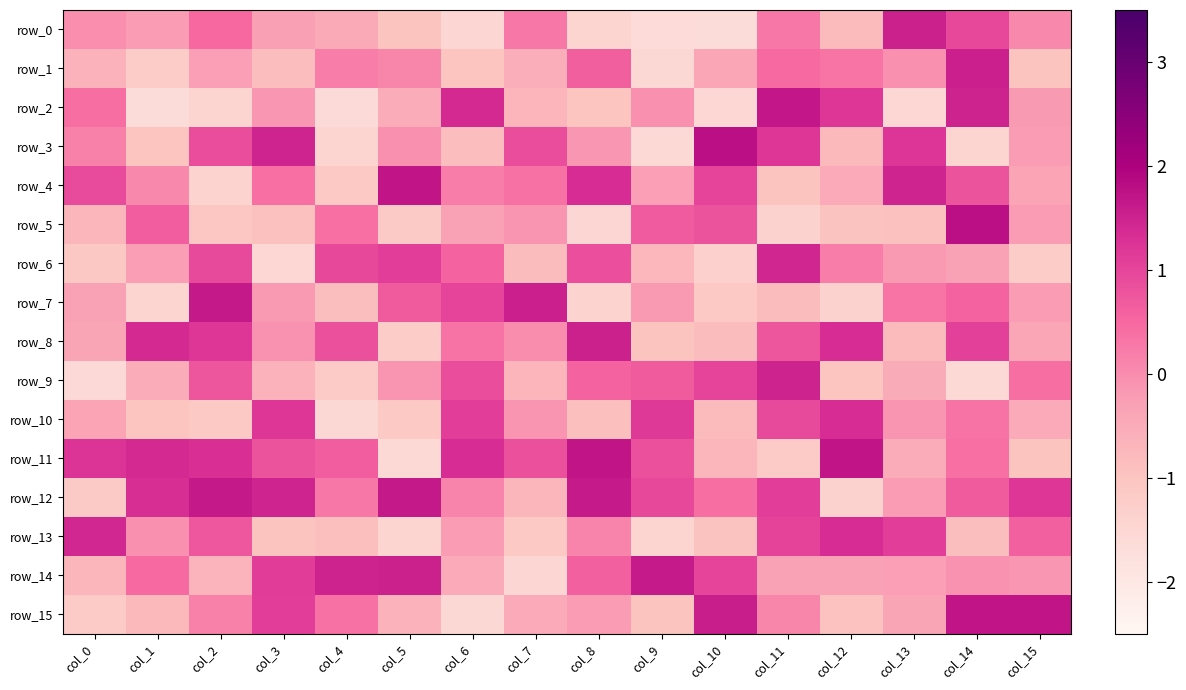

Rank the categories by row_4 value from lowest to highest.

col_2, col_4, col_11, col_12, col_15, col_9, col_1, col_6, col_7, col_3, col_14, col_0, col_10, col_8, col_13, col_5